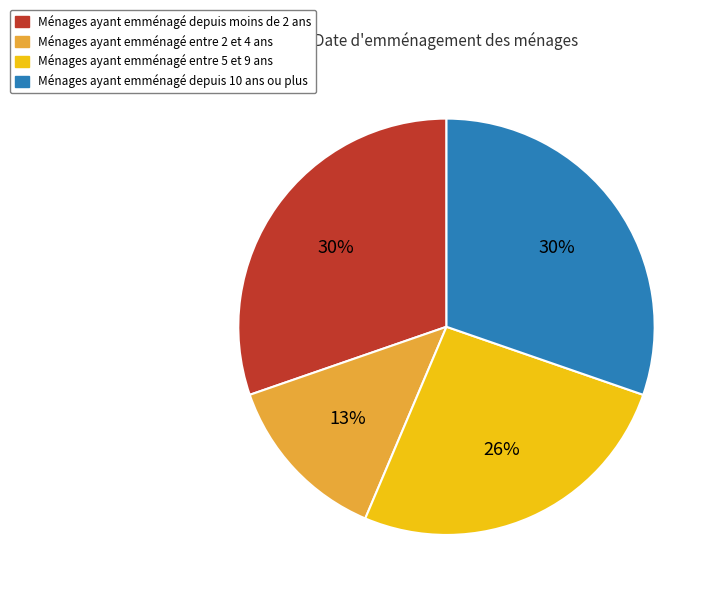

Combined, do Ménages ayant emménagé depuis 10 ans ou plus and Ménages ayant emménagé entre 5 et 9 ans account for over 50%?

Yes